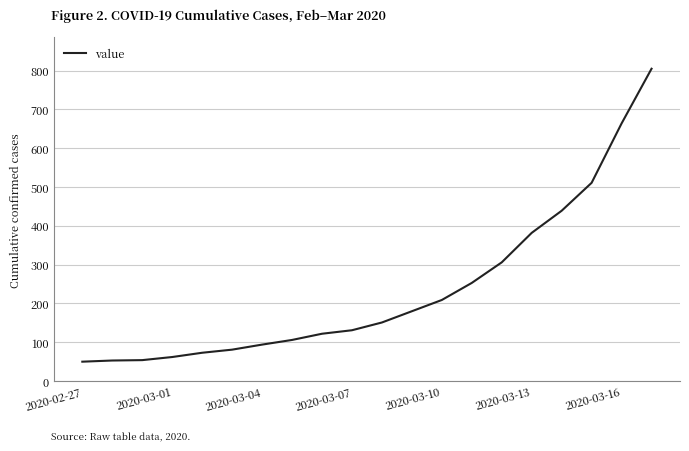

What is the difference between the maximum and minimum values?

755